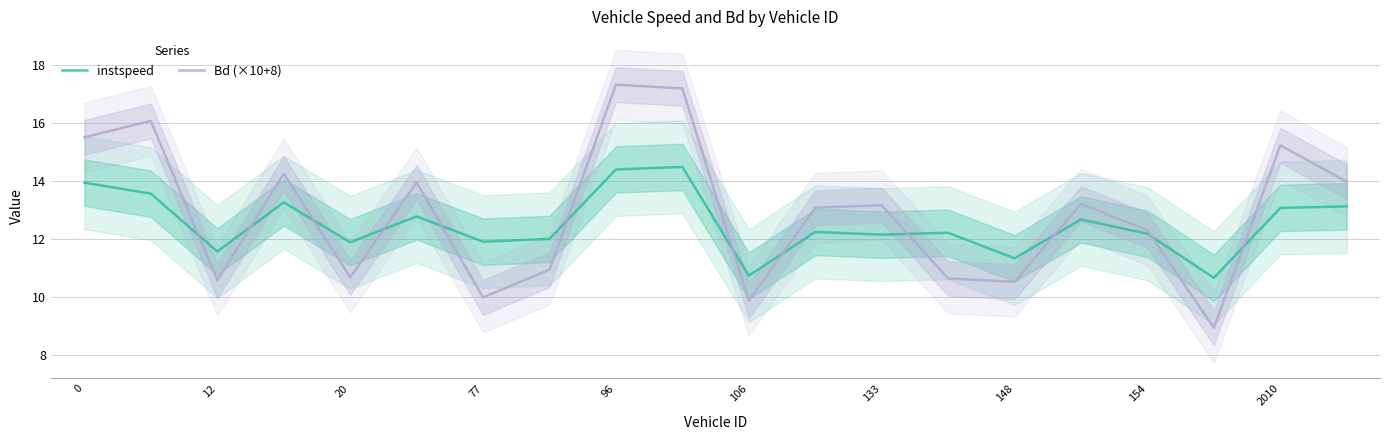

How many interior local valleys does the instspeed series have?

7